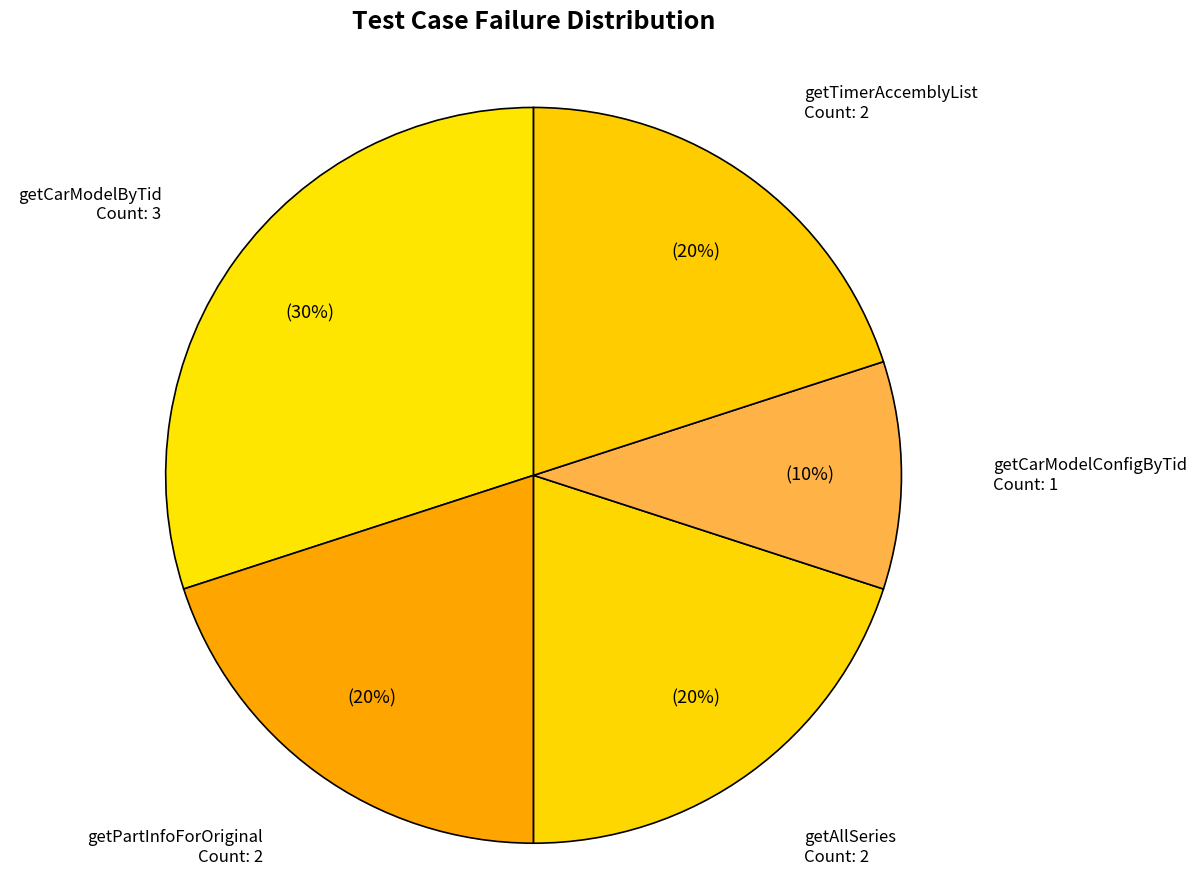

How many slices are in this pie chart?

5